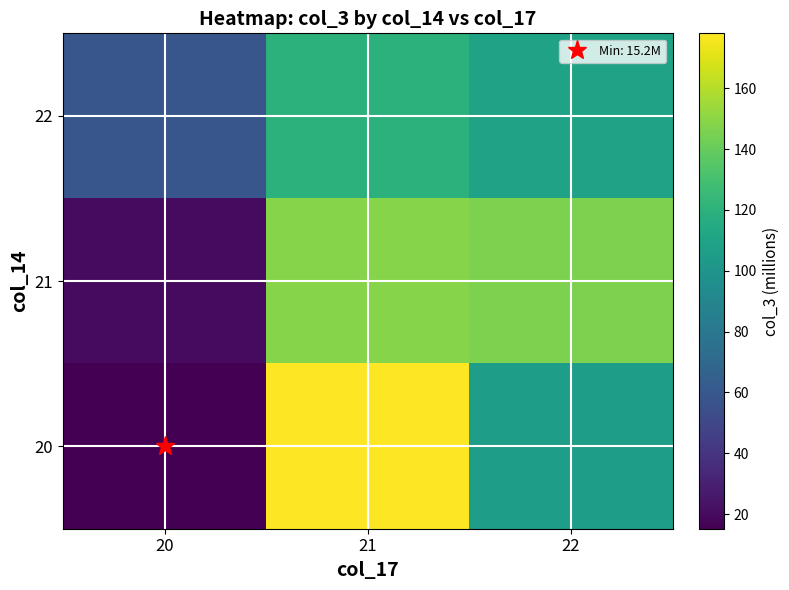

What is the smallest value displayed?

15.2